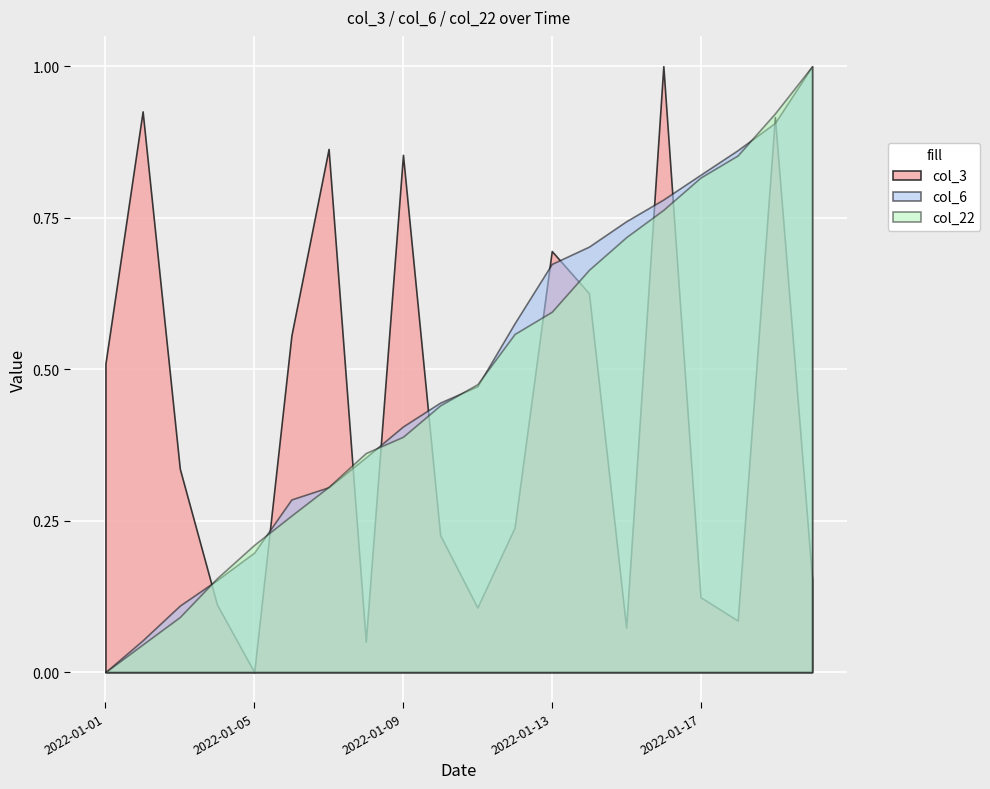

True or false: col_6 has a value of 0.2 at 2022-01-05.

True